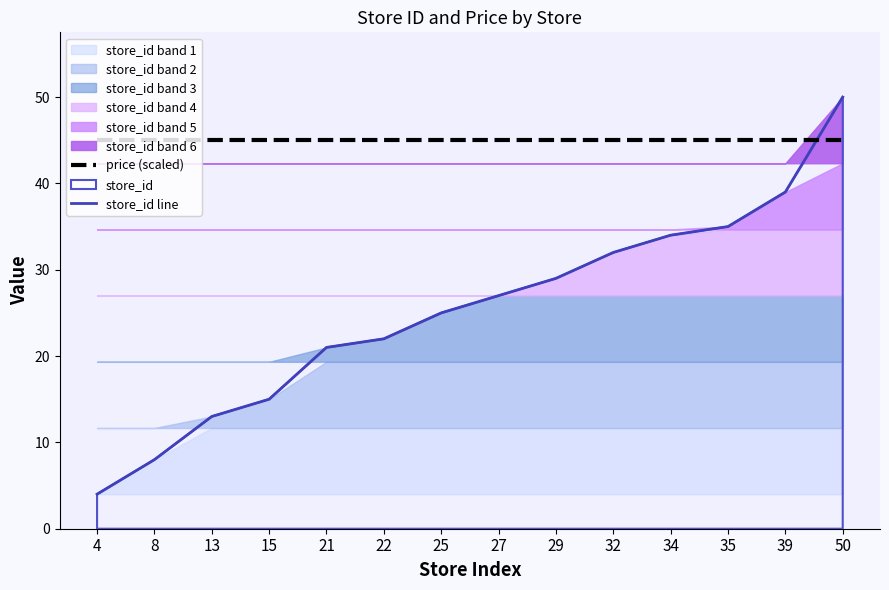

What is the value of the price (scaled) point at the 3rd from the left?

45